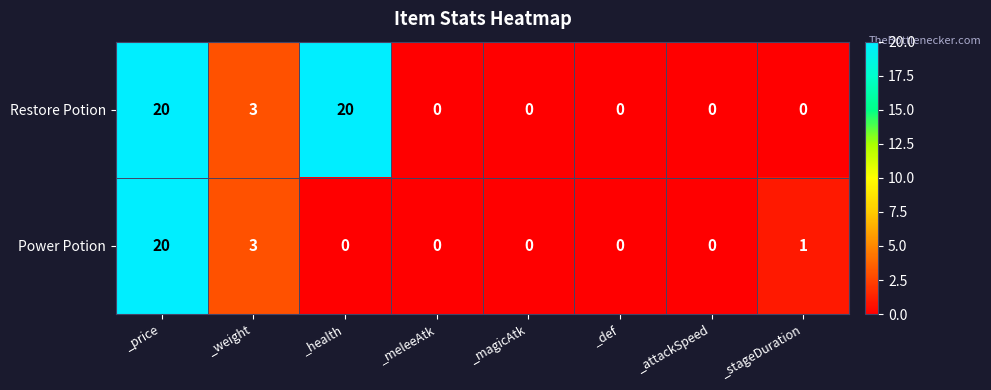

What is the highest value of the Power Potion series?

20